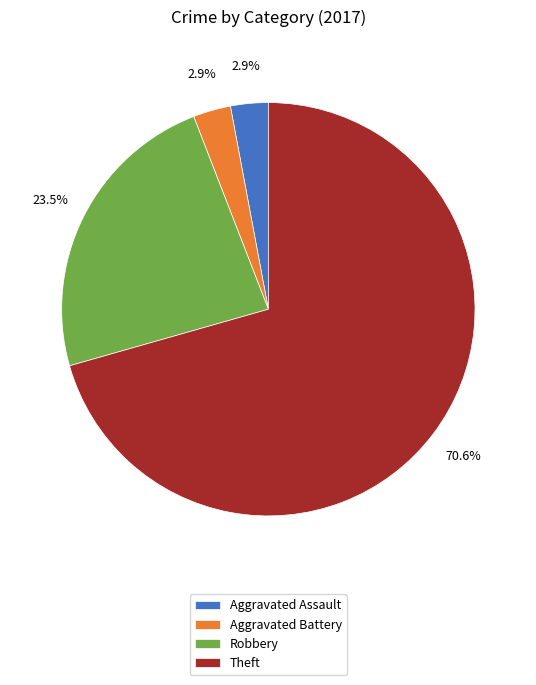

To the nearest percent, what is the average slice percentage?

25%